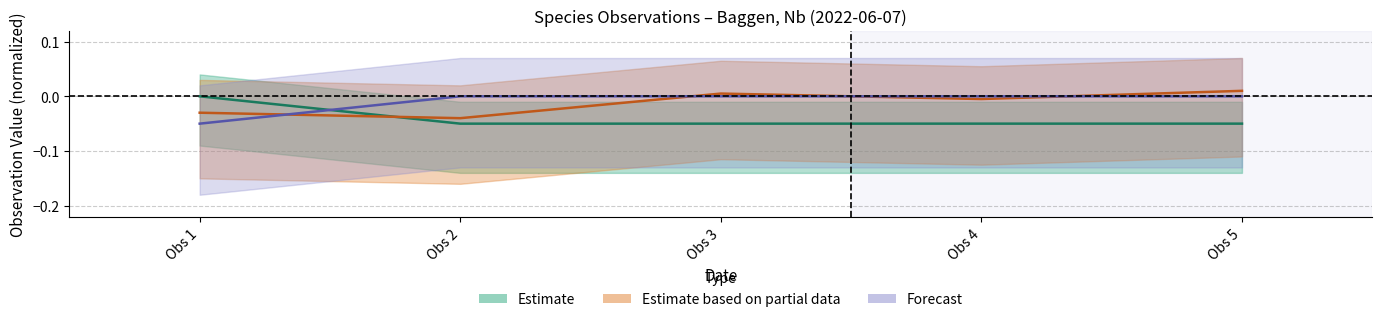

How many data points in Forecast are less than 0?

3